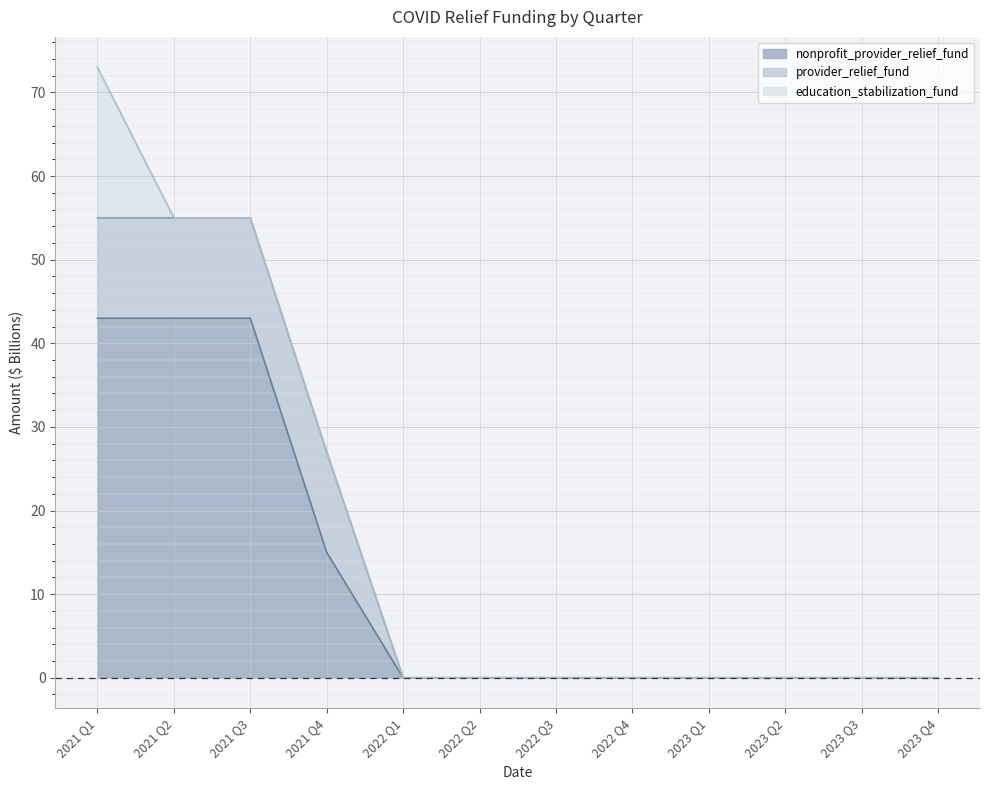

What is the sum of all provider_relief_fund values?

48